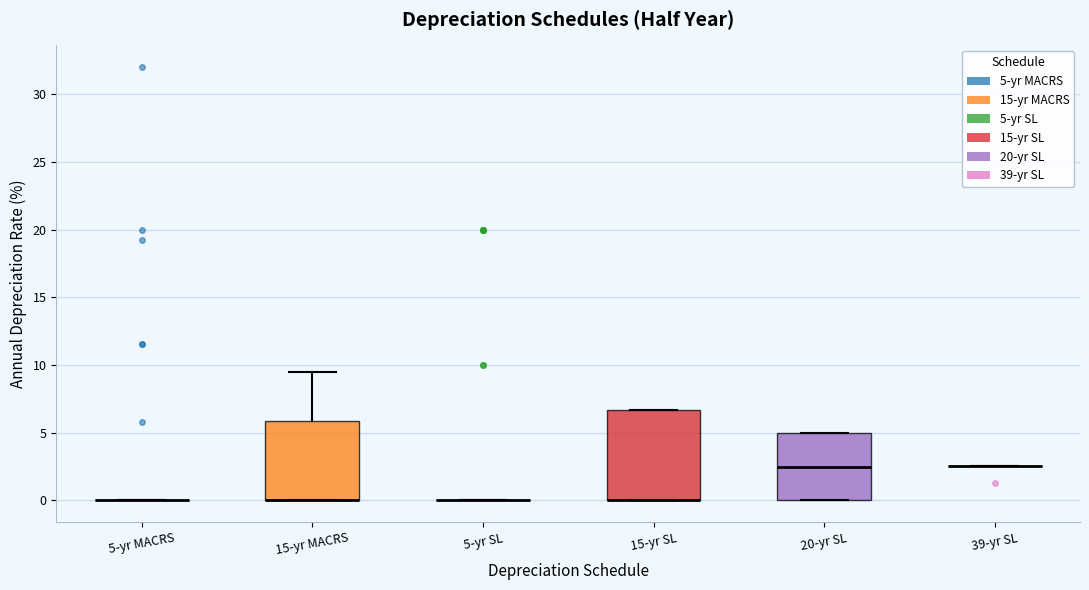

Reading left to right, read every box against the y-axis: the position of its median line, the range the box covers, and the ends of its whiskers. The values are not printed on the chart, so give them approximately, as read against the axis.

5-yr MACRS: box collapsed to a line at 0.0, whiskers 0.0 to 0.0
15-yr MACRS: median 0.0 (drawn on the box's lower edge), box 0.0 to 6.0, whiskers 0.0 to 9.5
5-yr SL: box collapsed to a line at 0.0, whiskers 0.0 to 0.0
15-yr SL: median 0.0 (drawn on the box's lower edge), box 0.0 to 6.5, whiskers 0.0 to 6.5
20-yr SL: median 2.5, box 0.0 to 5.0, whiskers 0.0 to 5.0
39-yr SL: box collapsed to a line at 2.5, whiskers 2.5 to 2.5